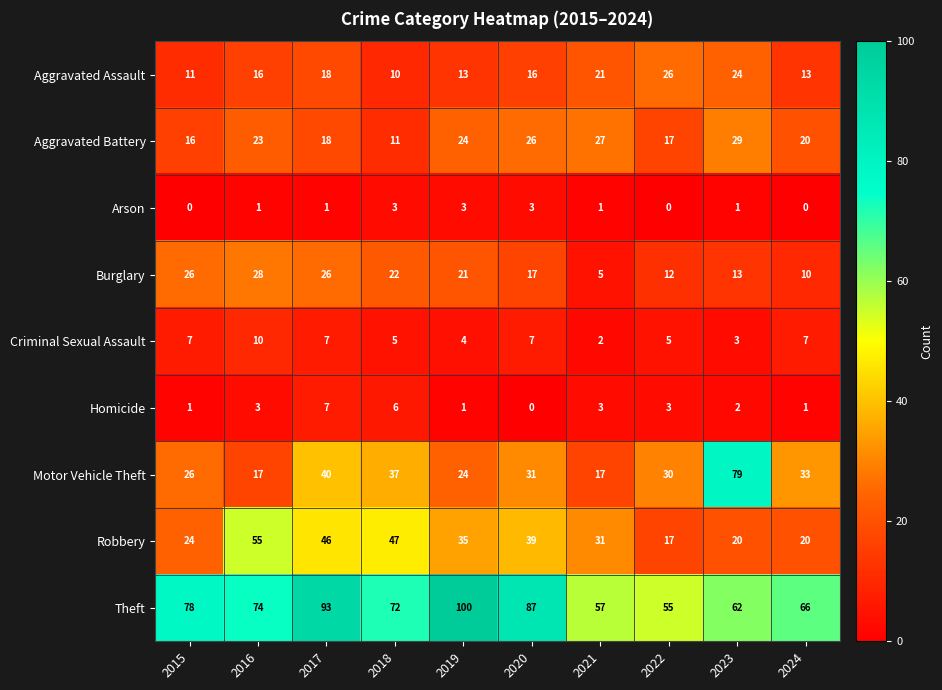

What is the difference between the Burglary values at 2015 and 2024?

16